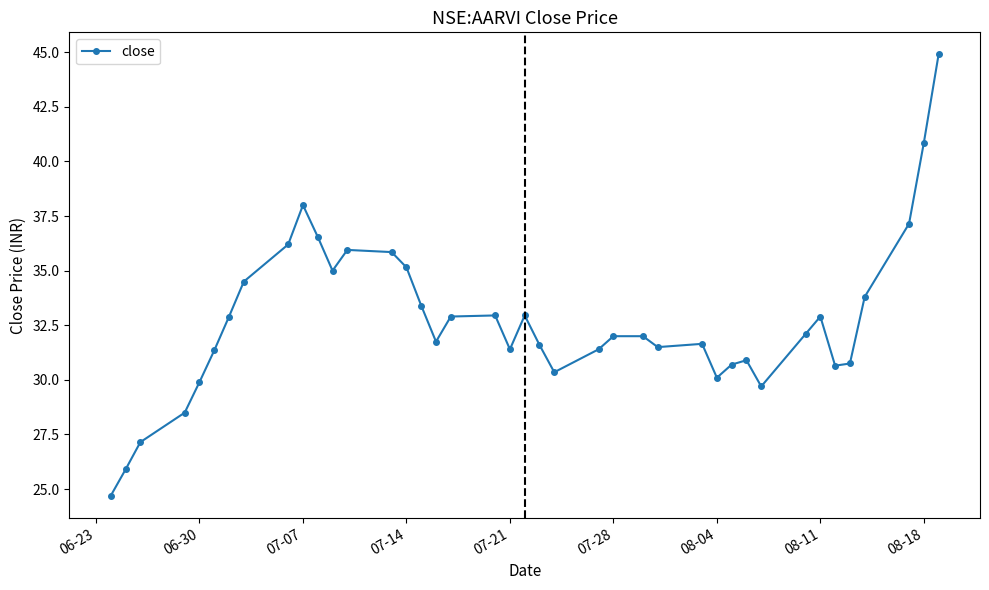

What is the smallest value displayed?

24.7